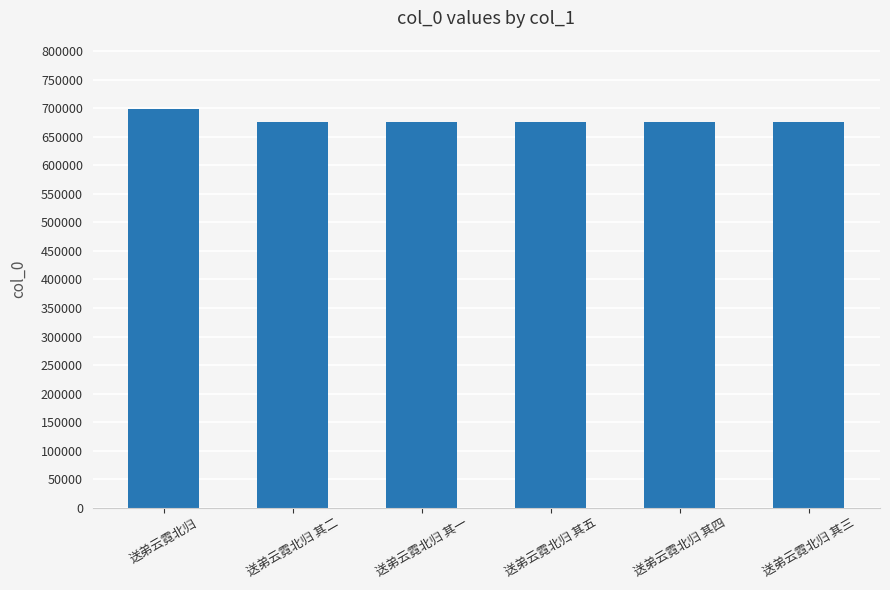

What is the label of the 1st bar from the left?

送弟云霓北归